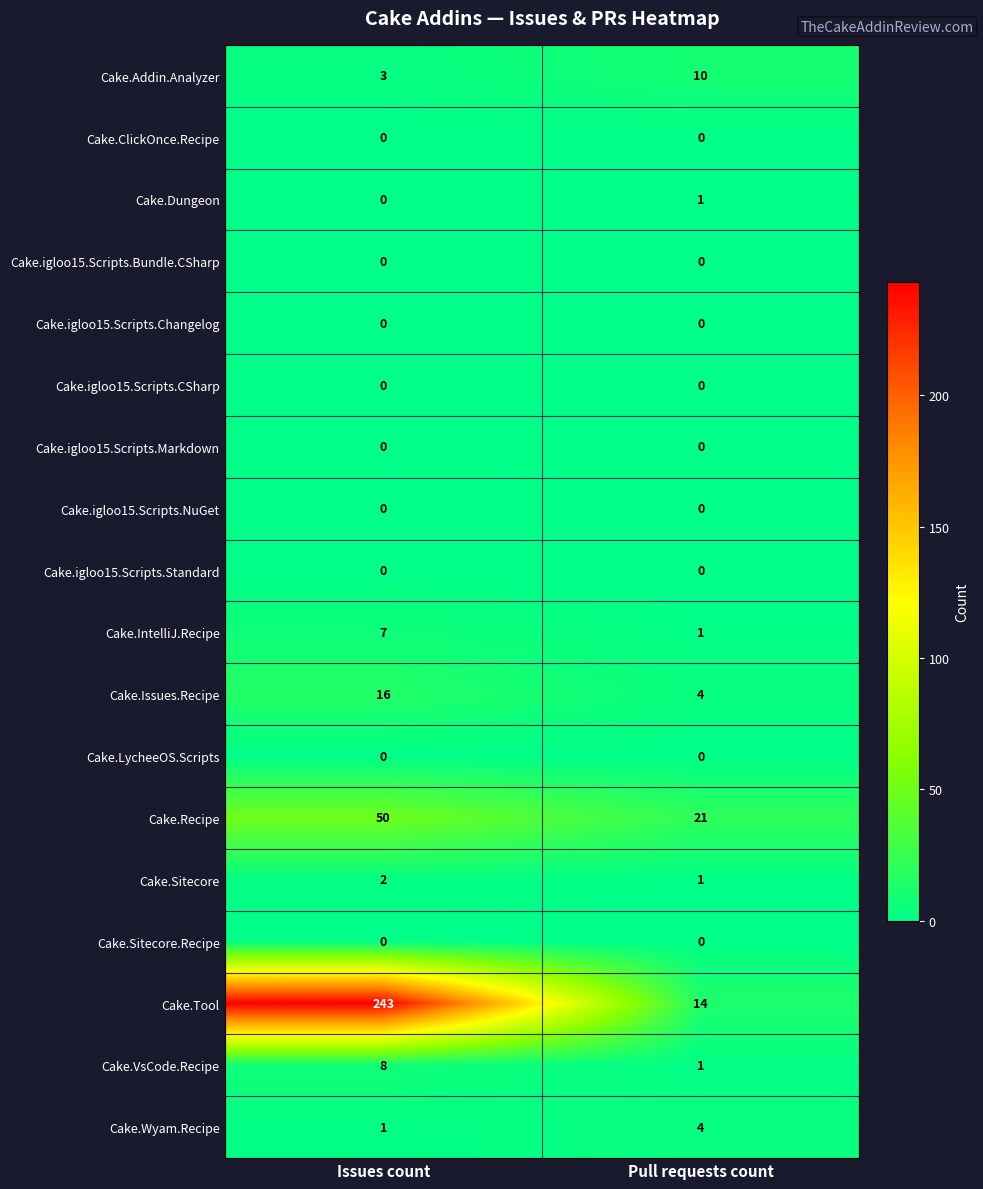

Which category has the highest value in the Cake.Dungeon series?

Pull requests count